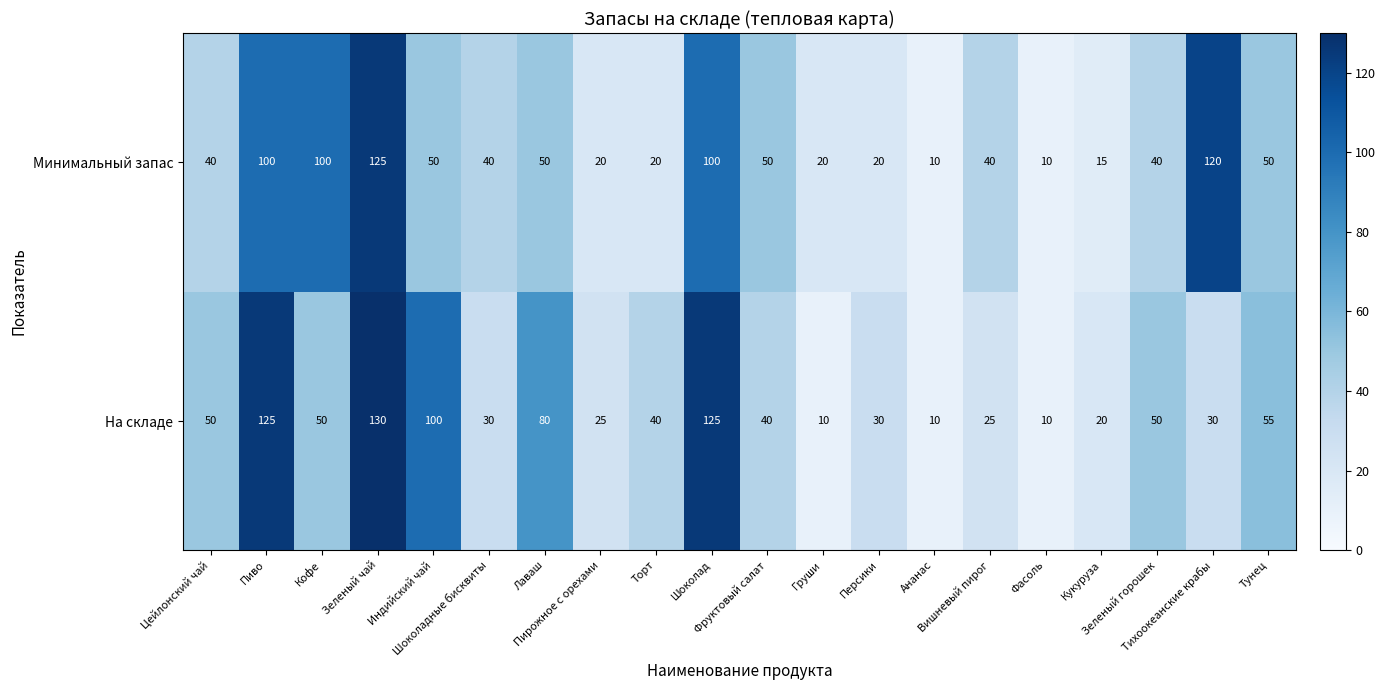

Which series changed the most between Фруктовый салат and Фасоль?

Минимальный запас